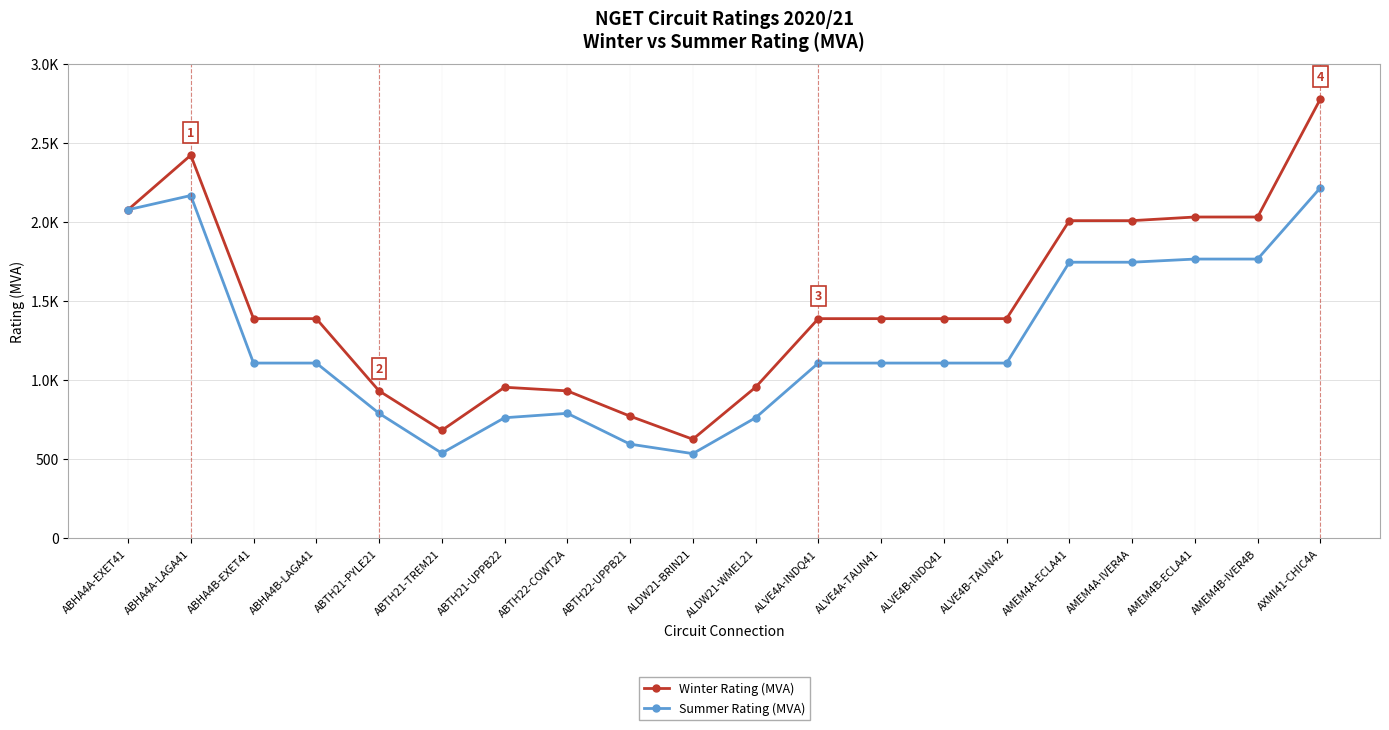

What is the difference between the maximum and second lowest values in the Summer Rating (MVA) series?

1679